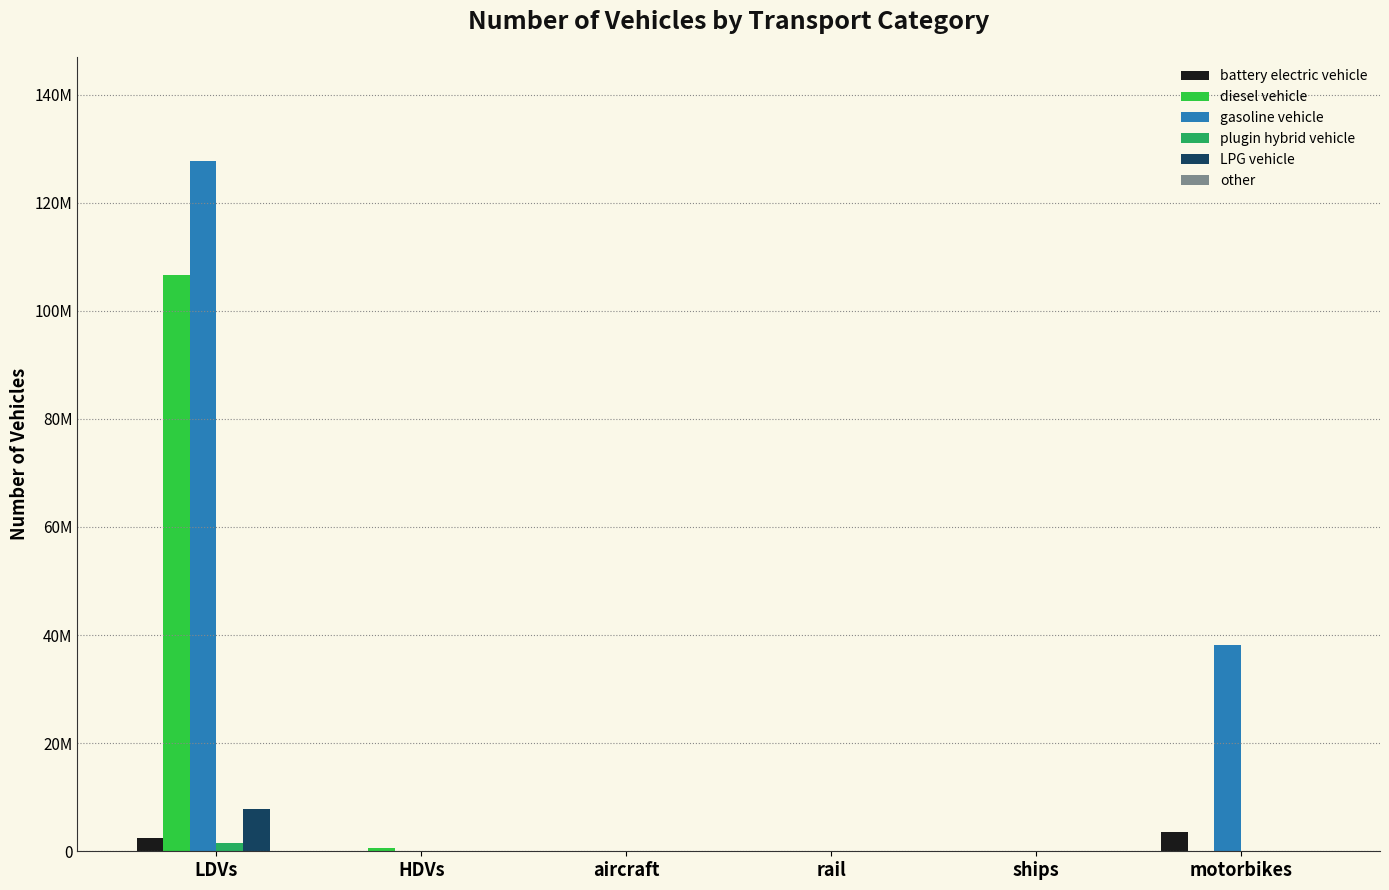

Is it true that battery electric vehicle equals 2074861.9 at aircraft?

False